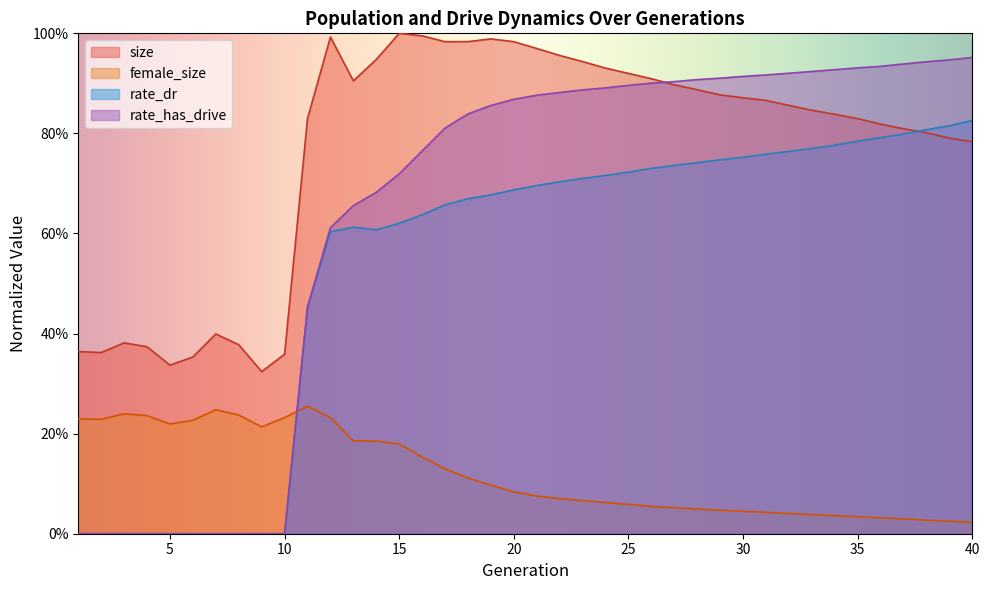

Which label corresponds to the smallest value in the chart?

1